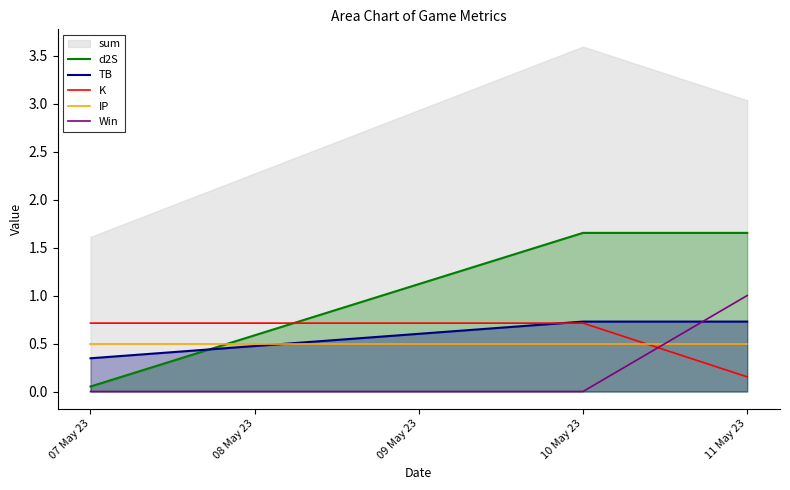

Is it true that IP equals 0.5 at 10 May 23?

True